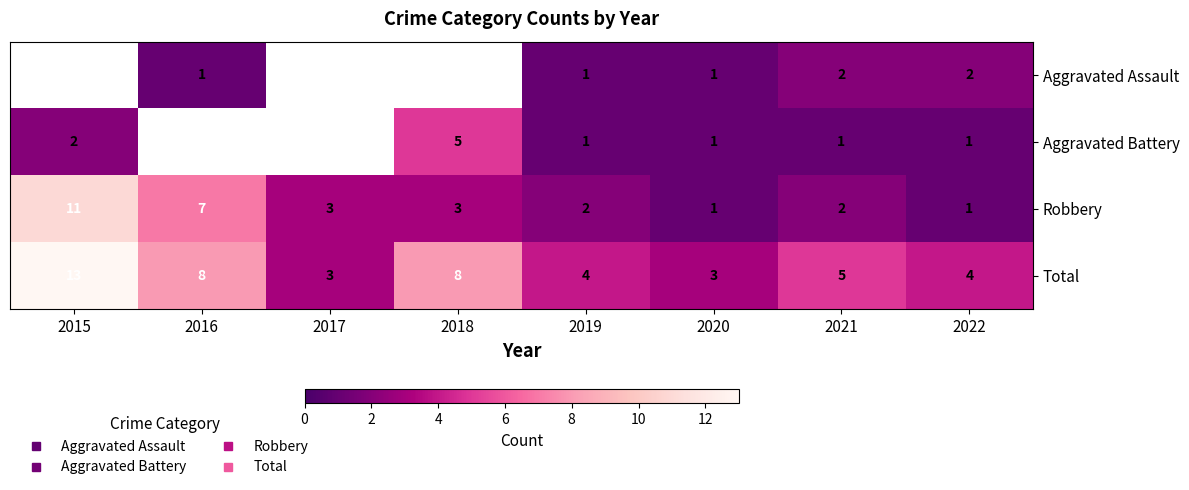

Rank the categories by Total value from lowest to highest.

2017, 2020, 2019, 2022, 2021, 2016, 2018, 2015